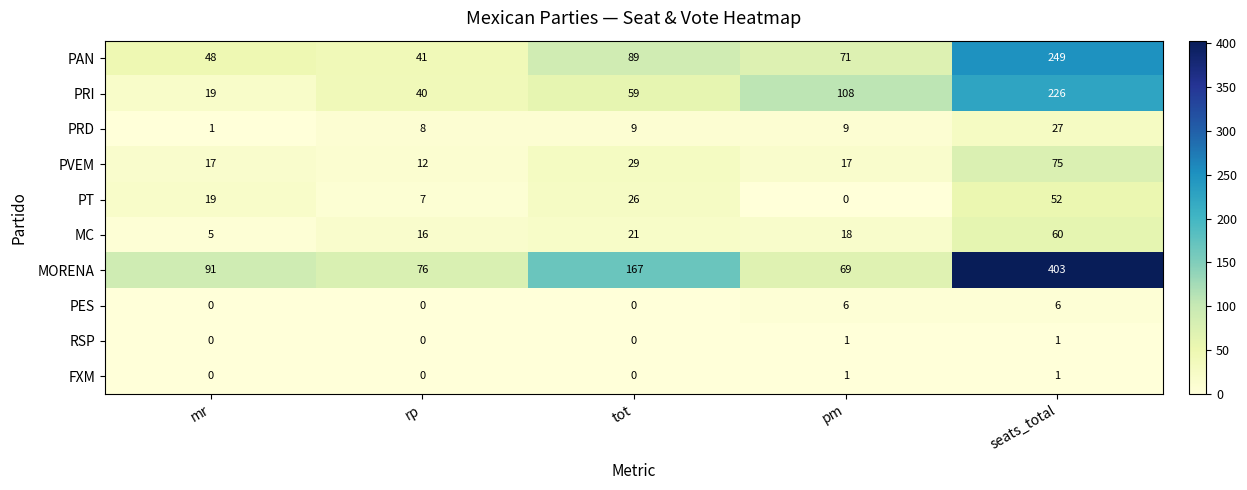

How many distinct data groups are displayed?

10